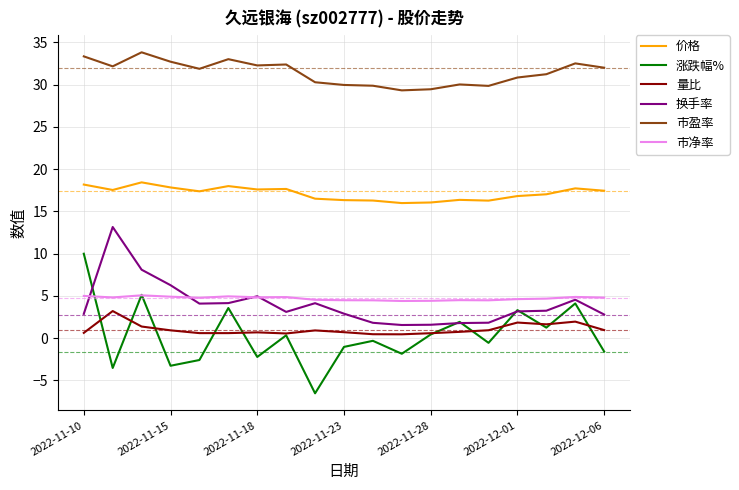

What is the lowest value of the 涨跌幅% series?

-6.5